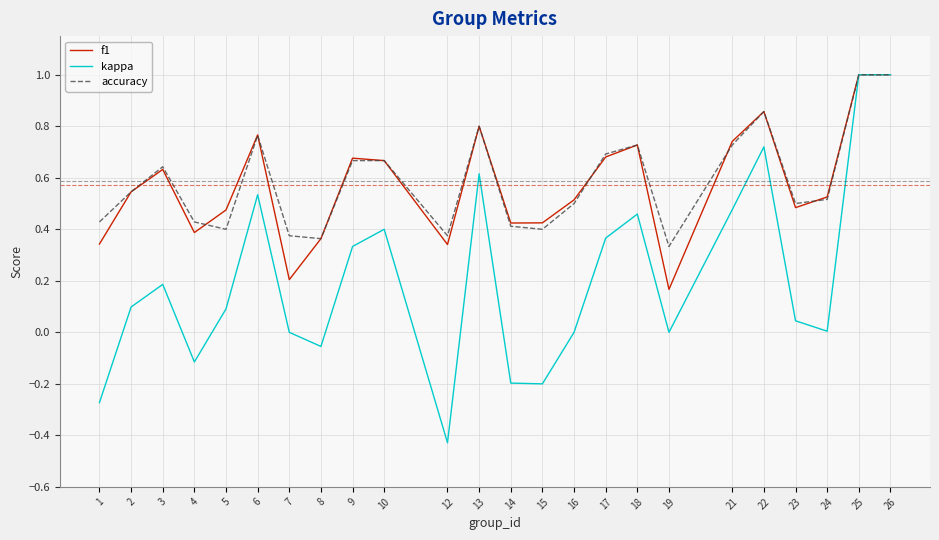

Where is accuracy nearest to the value 0?

19